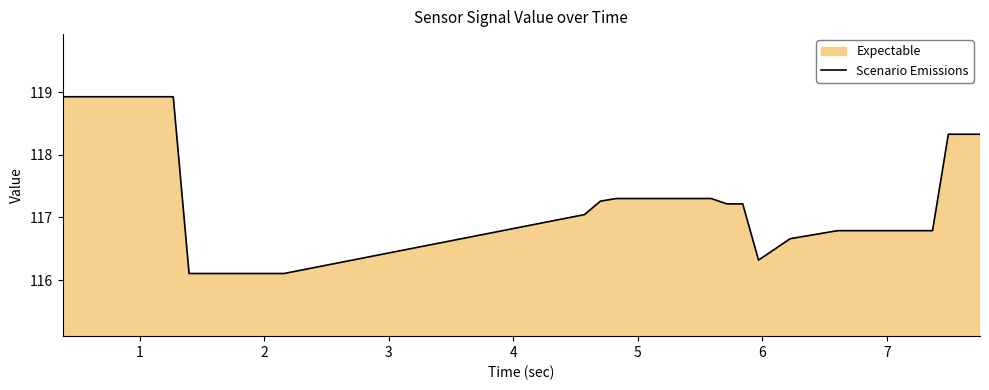

True or false: there are more than 0 points higher than both neighbors.

False